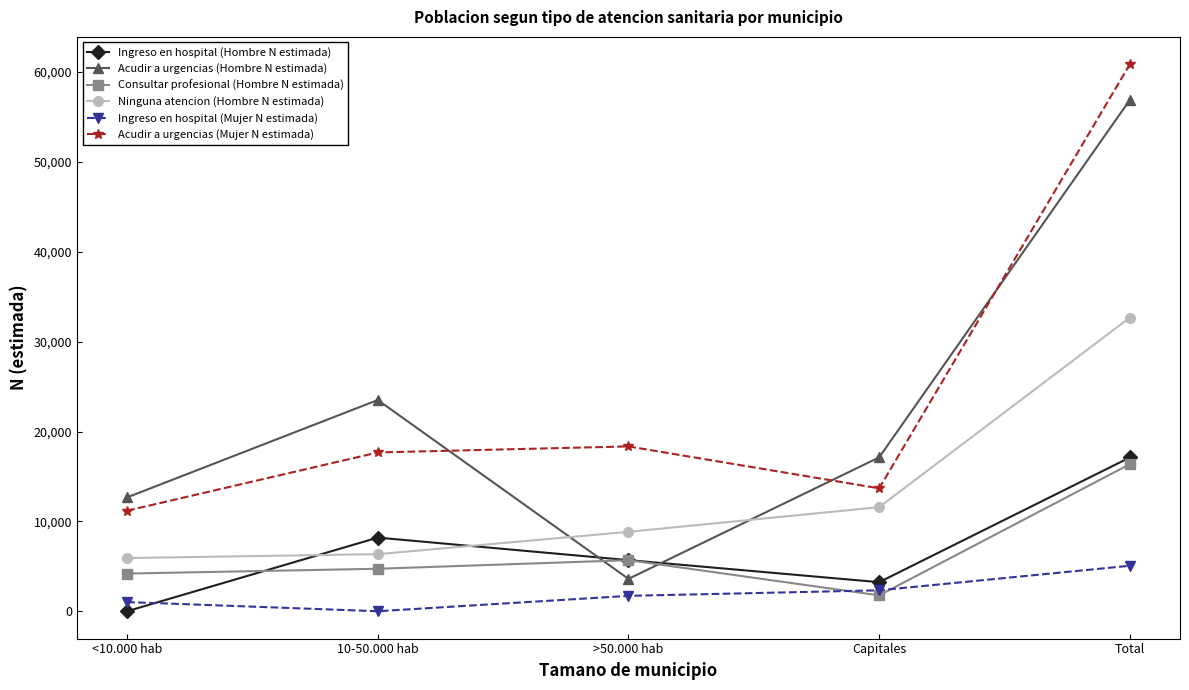

Reading left to right, extract all data points from this chart.

Ingreso en hospital (Hombre N estimada): 0	8194	5687	3234	17115
Acudir a urgencias (Hombre N estimada): 12670	23507	3601	17127	56905
Consultar profesional (Hombre N estimada): 4193	4727	5683	1767	16370
Ninguna atencion (Hombre N estimada): 5919	6352	8835	11582	32687
Ingreso en hospital (Mujer N estimada): 1021	0	1711	2328	5060
Acudir a urgencias (Mujer N estimada): 11187	17671	18343	13676	60878